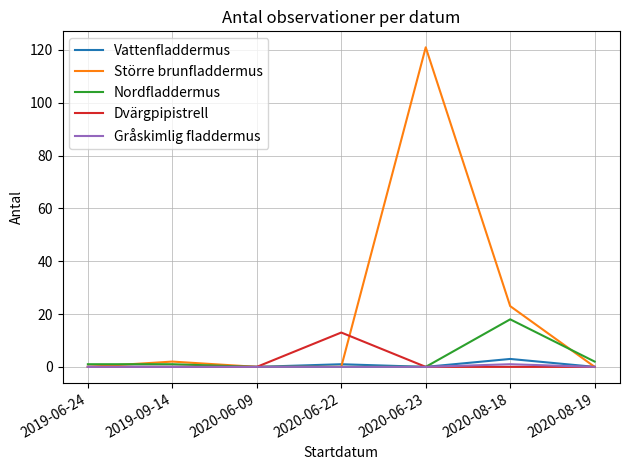

The Vattenfladdermus series shows 0 at 2019-06-24. True or false?

True